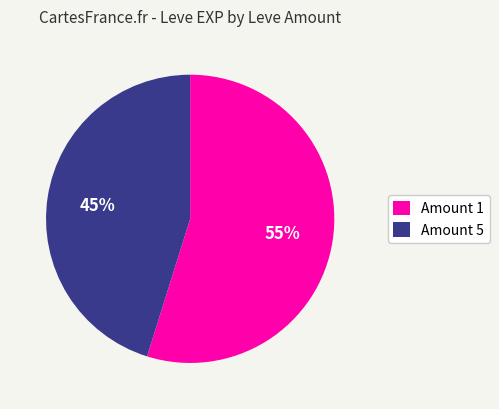

How many slices are in this pie chart?

2